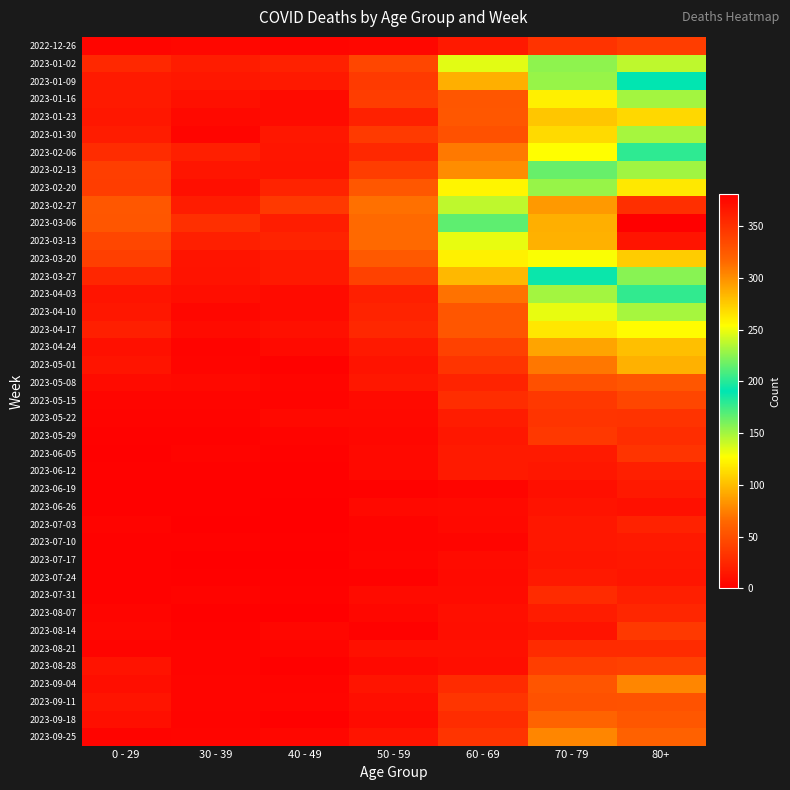

Reading left to right, what are all the values shown in this chart?

2022-12-26: 0 - 29=4	30 - 39=5	40 - 49=4	50 - 59=5	60 - 69=16	70 - 79=32	80+=38
2023-01-02: 0 - 29=26	30 - 39=18	40 - 49=21	50 - 59=44	60 - 69=134	70 - 79=226	80+=238
2023-01-09: 0 - 29=17	30 - 39=15	40 - 49=16	50 - 59=37	60 - 69=94	70 - 79=153	80+=191
2023-01-16: 0 - 29=17	30 - 39=11	40 - 49=8	50 - 59=38	60 - 69=54	70 - 79=121	80+=150
2023-01-23: 0 - 29=15	30 - 39=6	40 - 49=8	50 - 59=21	60 - 69=55	70 - 79=104	80+=111
2023-01-30: 0 - 29=18	30 - 39=4	40 - 49=15	50 - 59=37	60 - 69=51	70 - 79=112	80+=149
2023-02-06: 0 - 29=28	30 - 39=20	40 - 49=14	50 - 59=26	60 - 69=72	70 - 79=127	80+=179
2023-02-13: 0 - 29=39	30 - 39=14	40 - 49=13	50 - 59=38	60 - 69=80	70 - 79=165	80+=230
2023-02-20: 0 - 29=38	30 - 39=10	40 - 49=23	50 - 59=55	60 - 69=123	70 - 79=228	80+=263
2023-02-27: 0 - 29=55	30 - 39=18	40 - 49=36	50 - 59=68	60 - 69=143	70 - 79=296	80+=351
2023-03-06: 0 - 29=54	30 - 39=30	40 - 49=19	50 - 59=65	60 - 69=167	70 - 79=287	80+=381
2023-03-13: 0 - 29=44	30 - 39=20	40 - 49=23	50 - 59=65	60 - 69=133	70 - 79=286	80+=368
2023-03-20: 0 - 29=40	30 - 39=13	40 - 49=16	50 - 59=56	60 - 69=122	70 - 79=253	80+=275
2023-03-27: 0 - 29=24	30 - 39=12	40 - 49=16	50 - 59=41	60 - 69=98	70 - 79=193	80+=224
2023-04-03: 0 - 29=13	30 - 39=9	40 - 49=8	50 - 59=20	60 - 69=69	70 - 79=150	80+=203
2023-04-10: 0 - 29=15	30 - 39=5	40 - 49=8	50 - 59=23	60 - 69=54	70 - 79=133	80+=149
2023-04-17: 0 - 29=20	30 - 39=8	40 - 49=11	50 - 59=25	60 - 69=54	70 - 79=117	80+=126
2023-04-24: 0 - 29=11	30 - 39=3	40 - 49=7	50 - 59=16	60 - 69=41	70 - 79=90	80+=101
2023-05-01: 0 - 29=13	30 - 39=4	40 - 49=2	50 - 59=12	60 - 69=33	70 - 79=71	80+=95
2023-05-08: 0 - 29=8	30 - 39=6	40 - 49=4	50 - 59=15	60 - 69=23	70 - 79=50	80+=54
2023-05-15: 0 - 29=4	30 - 39=4	40 - 49=3	50 - 59=7	60 - 69=29	70 - 79=35	80+=44
2023-05-22: 0 - 29=3	30 - 39=3	40 - 49=6	50 - 59=6	60 - 69=18	70 - 79=33	80+=32
2023-05-29: 0 - 29=2	30 - 39=2	40 - 49=3	50 - 59=5	60 - 69=15	70 - 79=35	80+=29
2023-06-05: 0 - 29=1	30 - 39=3	40 - 49=2	50 - 59=6	60 - 69=17	70 - 79=17	80+=33
2023-06-12: 0 - 29=2	30 - 39=2	40 - 49=1	50 - 59=6	60 - 69=17	70 - 79=15	80+=20
2023-06-19: 0 - 29=1	30 - 39=1	40 - 49=1	50 - 59=2	60 - 69=4	70 - 79=10	80+=16
2023-06-26: 0 - 29=1	30 - 39=1	40 - 49=0	50 - 59=6	60 - 69=7	70 - 79=12	80+=11
2023-07-03: 0 - 29=3	30 - 39=0	40 - 49=0	50 - 59=3	60 - 69=6	70 - 79=15	80+=22
2023-07-10: 0 - 29=2	30 - 39=2	40 - 49=1	50 - 59=3	60 - 69=4	70 - 79=15	80+=16
2023-07-17: 0 - 29=2	30 - 39=0	40 - 49=0	50 - 59=4	60 - 69=8	70 - 79=14	80+=15
2023-07-24: 0 - 29=2	30 - 39=1	40 - 49=1	50 - 59=2	60 - 69=7	70 - 79=16	80+=14
2023-07-31: 0 - 29=2	30 - 39=3	40 - 49=2	50 - 59=8	60 - 69=8	70 - 79=27	80+=20
2023-08-07: 0 - 29=4	30 - 39=1	40 - 49=0	50 - 59=5	60 - 69=10	70 - 79=18	80+=24
2023-08-14: 0 - 29=5	30 - 39=2	40 - 49=5	50 - 59=2	60 - 69=9	70 - 79=12	80+=36
2023-08-21: 0 - 29=3	30 - 39=3	40 - 49=4	50 - 59=11	60 - 69=11	70 - 79=27	80+=27
2023-08-28: 0 - 29=12	30 - 39=3	40 - 49=1	50 - 59=6	60 - 69=9	70 - 79=39	80+=41
2023-09-04: 0 - 29=9	30 - 39=4	40 - 49=3	50 - 59=13	60 - 69=27	70 - 79=53	80+=77
2023-09-11: 0 - 29=13	30 - 39=4	40 - 49=4	50 - 59=9	60 - 69=34	70 - 79=51	80+=52
2023-09-18: 0 - 29=10	30 - 39=3	40 - 49=1	50 - 59=8	60 - 69=28	70 - 79=62	80+=55
2023-09-25: 0 - 29=3	30 - 39=4	40 - 49=5	50 - 59=13	60 - 69=33	70 - 79=77	80+=61